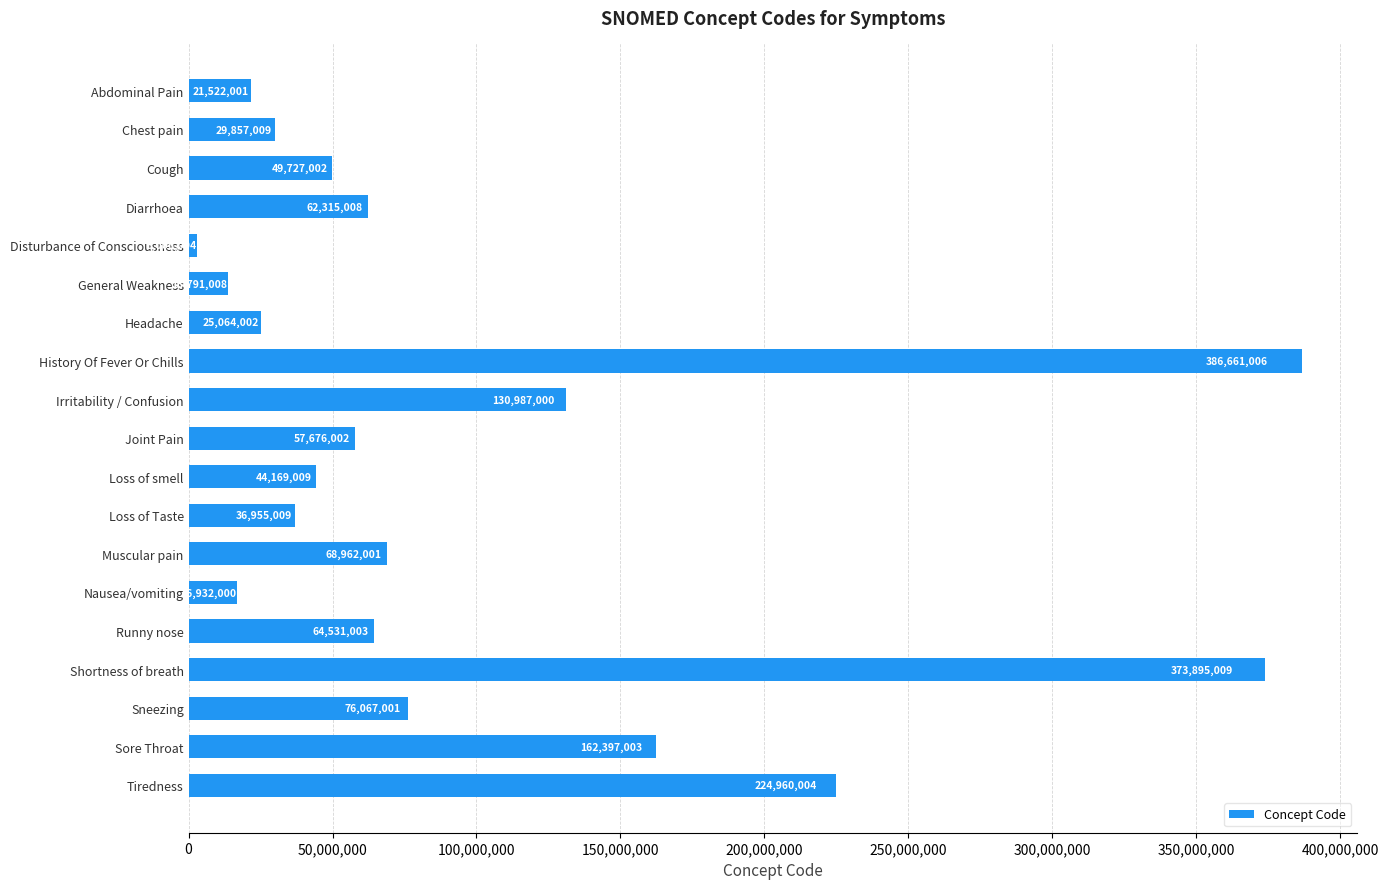

What is the difference between the maximum and minimum values?

383655002